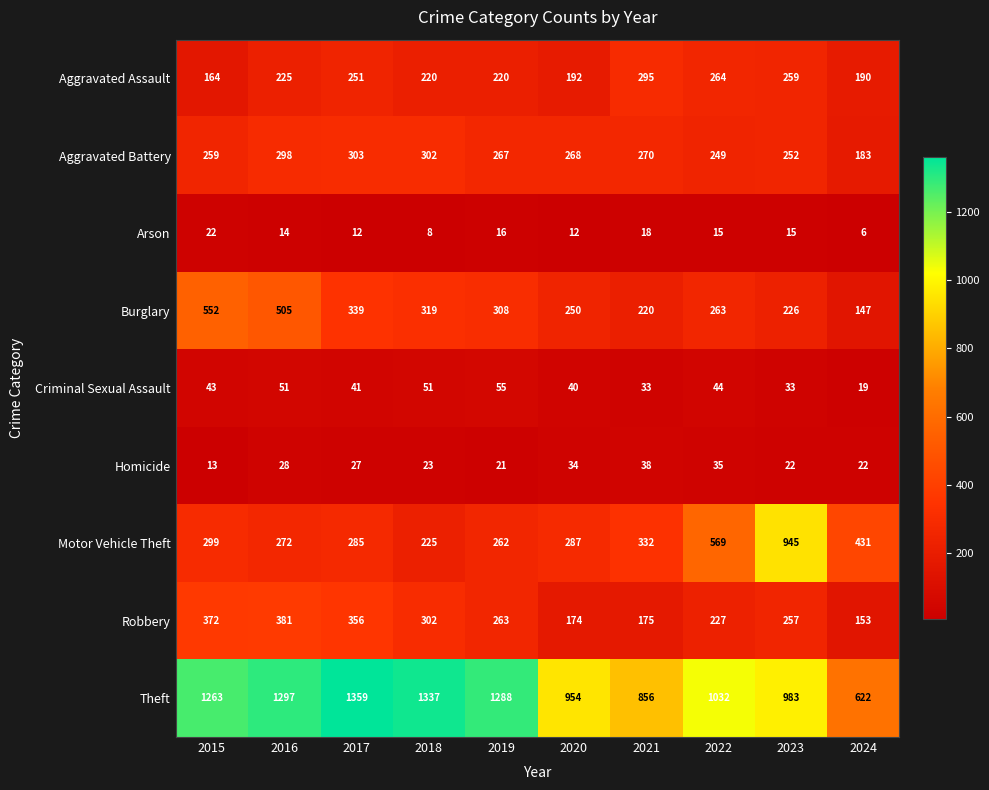

What is the difference between the highest and lowest values at 2023?

968